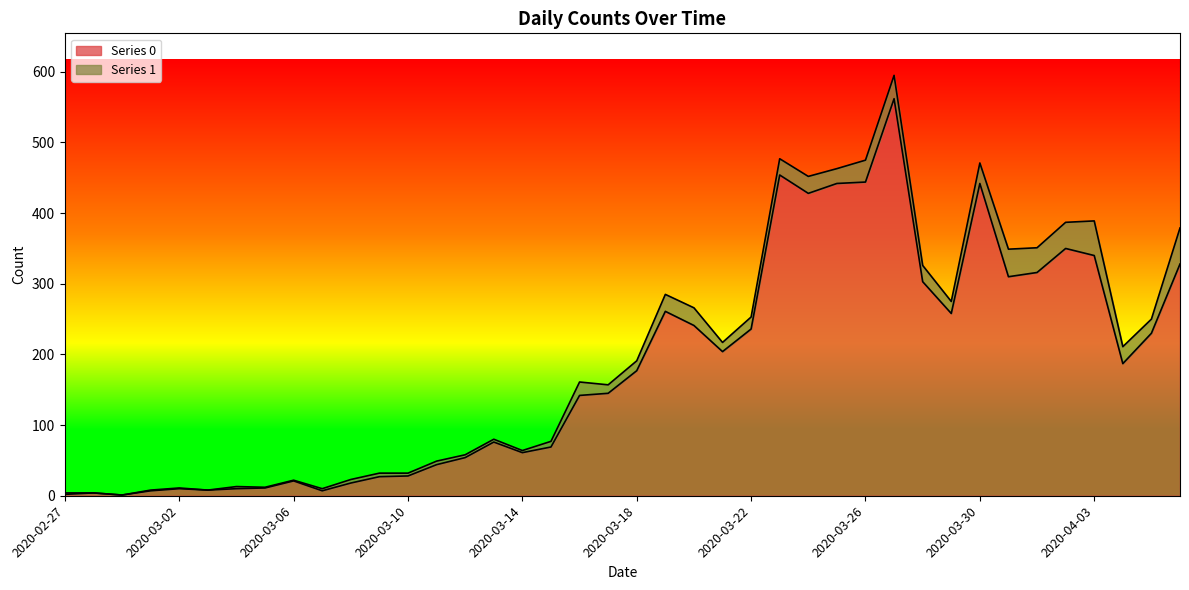

What is the maximum value shown in the chart?

562